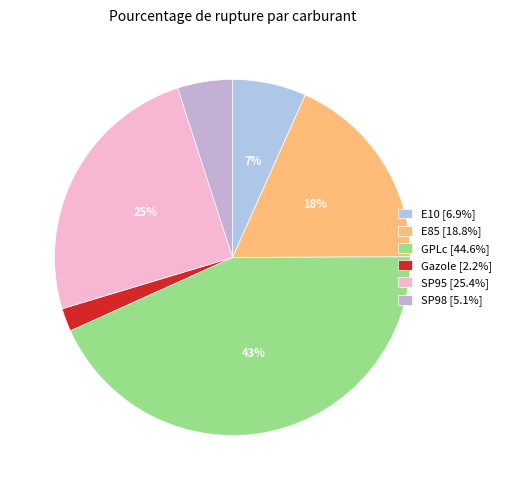

Count the number of slices in the pie.

6